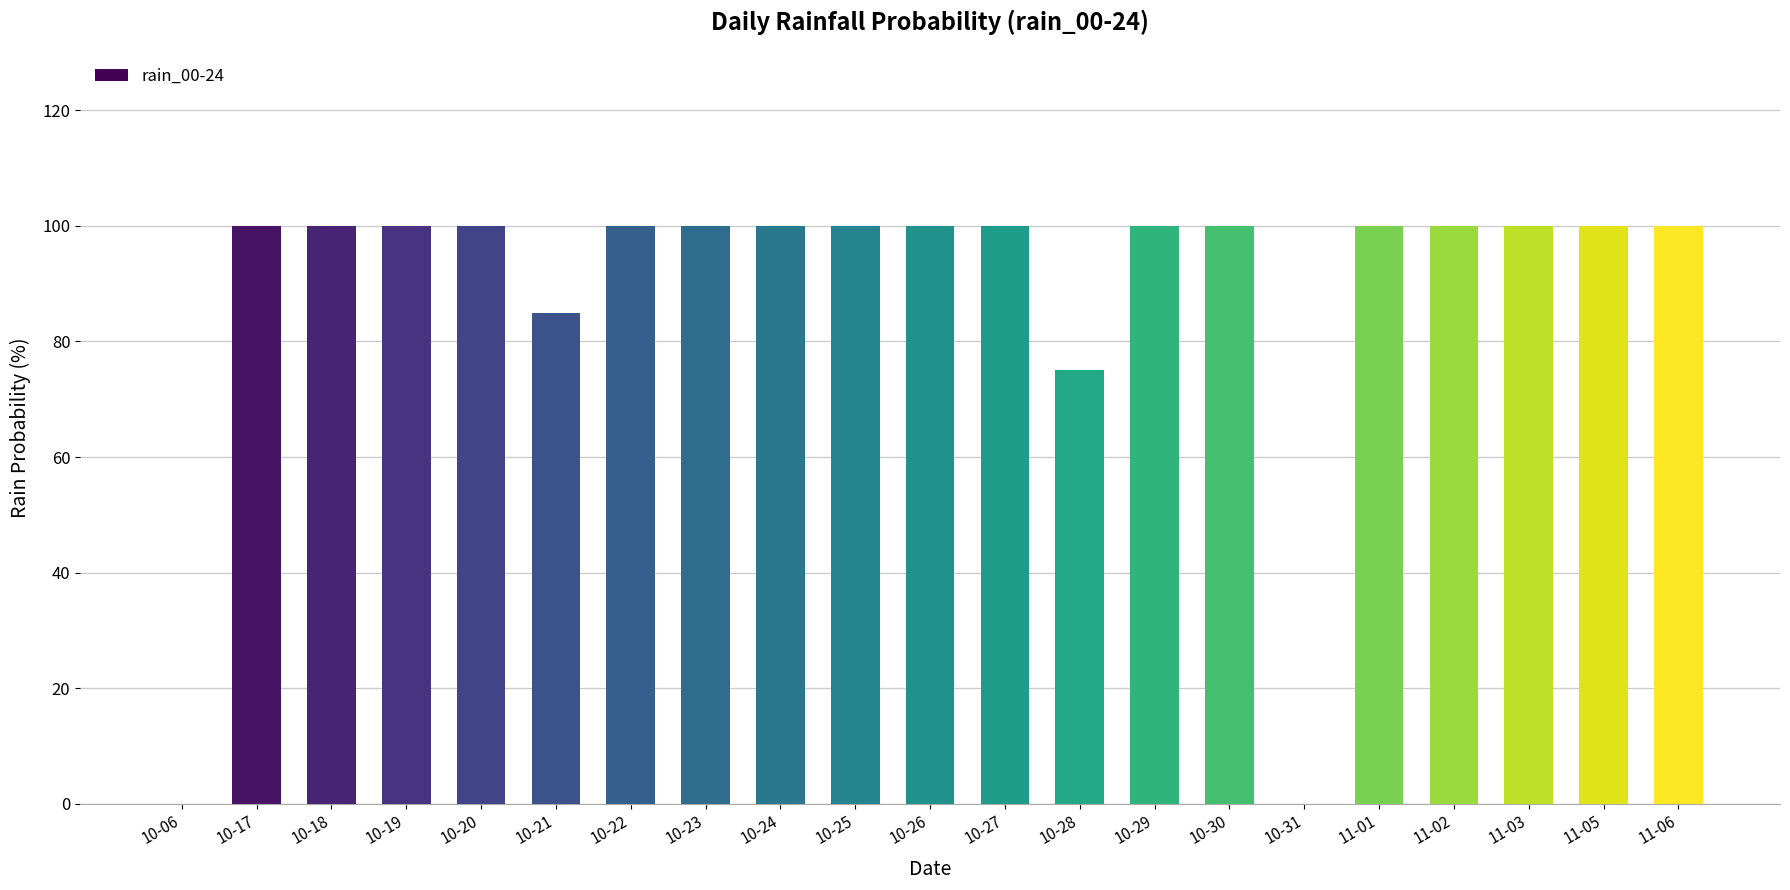

What is the sum of the values at 10-18 and 11-01?

200